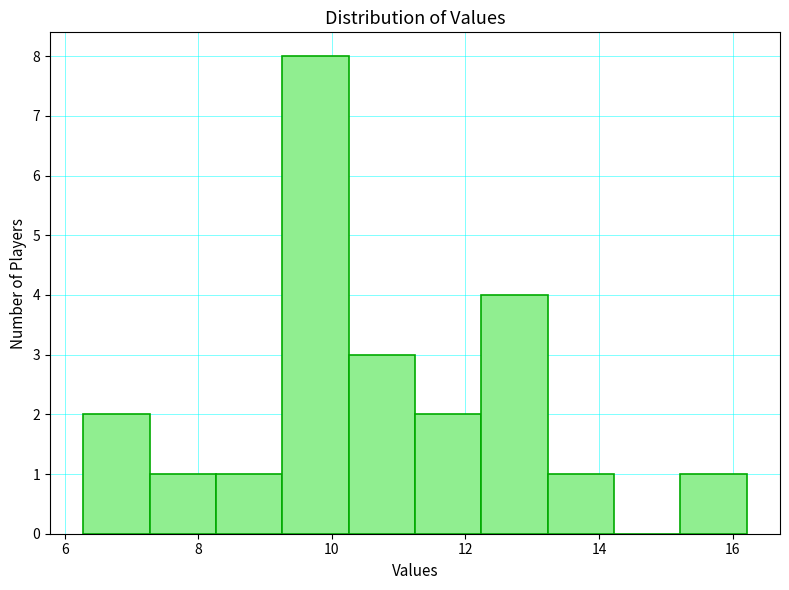

Reading left to right, transcribe this chart: for each bar, give the range it covers on the x-axis and its height. Neither the bar edges nor the heights are printed on the chart, so give them approximately, as read against the axes.

6.2 to 7.2: 2
7.2 to 8.2: 1
8.2 to 9.2: 1
9.2 to 10.2: 8
10.2 to 11.2: 3
11.2 to 12.2: 2
12.2 to 13.2: 4
13.2 to 14.2: 1
14.2 to 15.2: 0
15.2 to 16.2: 1